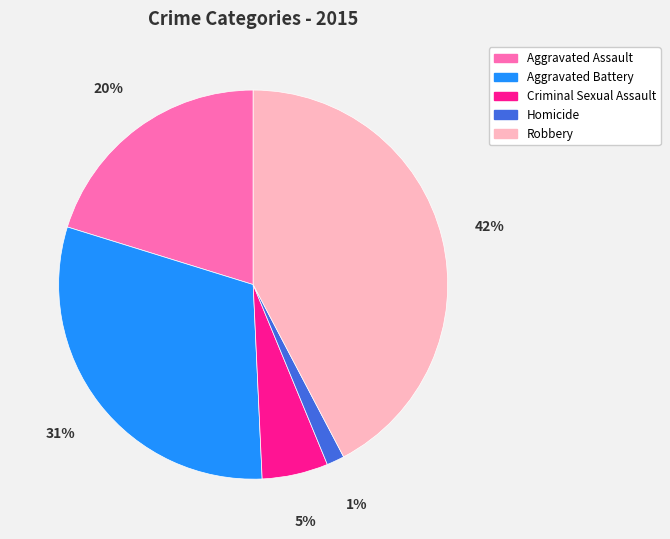

What is the smallest slice in the pie chart?

Homicide